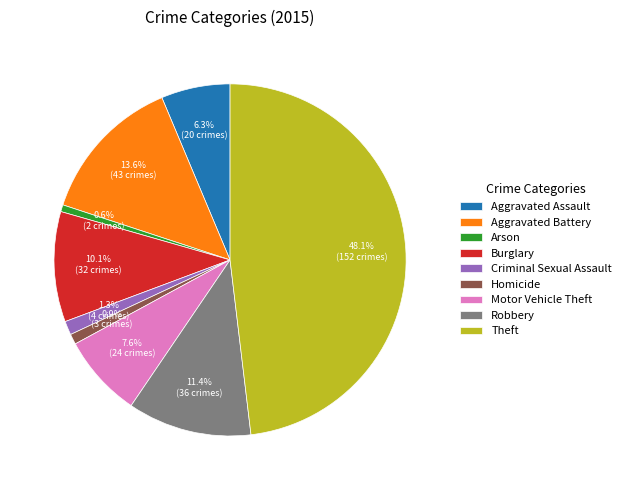

To the nearest percent, what portion does Arson represent?

1%